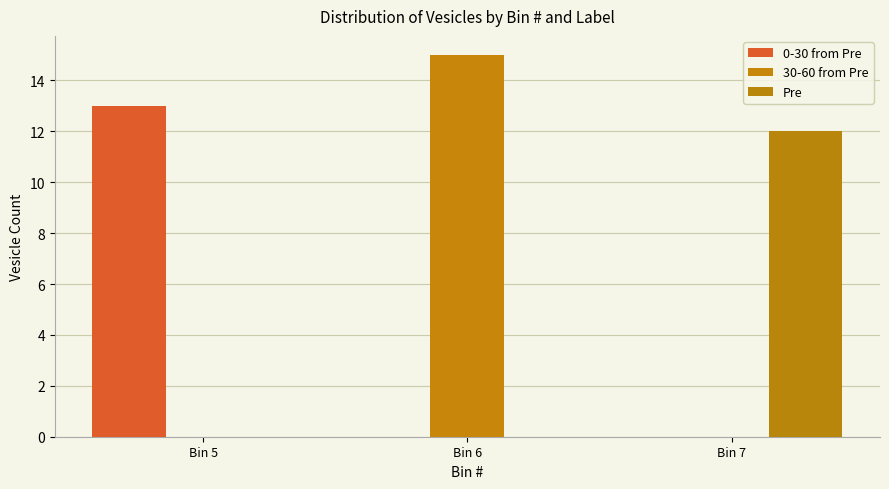

The 0-30 from Pre series shows 0 at Bin 7. True or false?

True